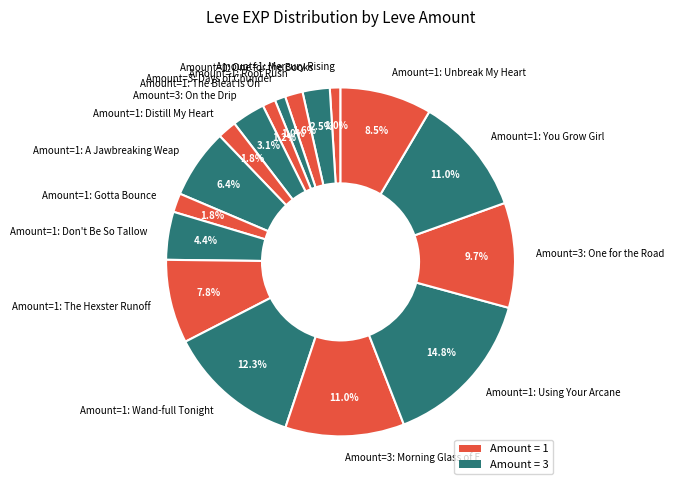

Between Amount=1: Don't Be So Tallow and Amount=1: You Grow Girl, which is larger?

Amount=1: You Grow Girl